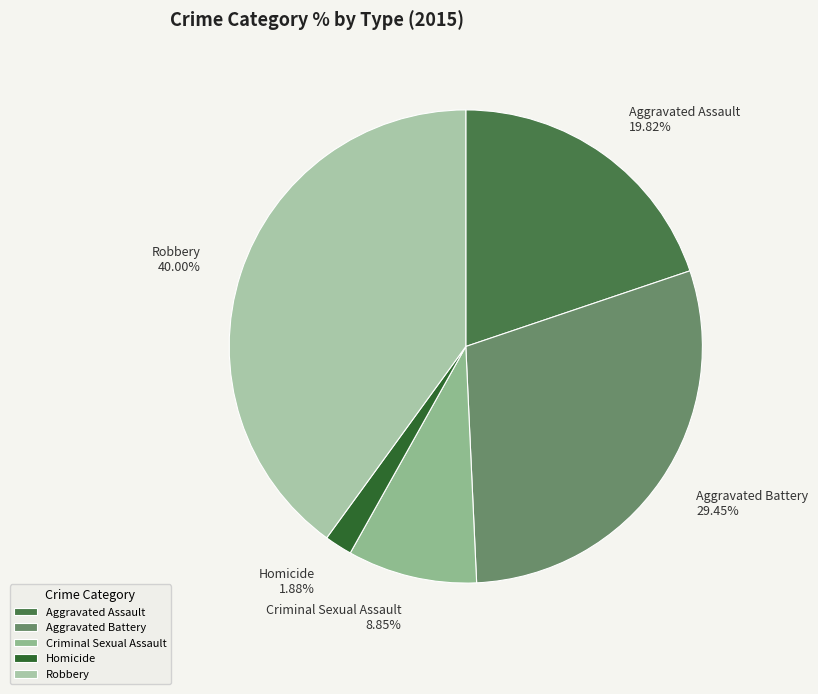

To the nearest percent, what is the combined percentage of Criminal Sexual Assault and Aggravated Battery?

38%